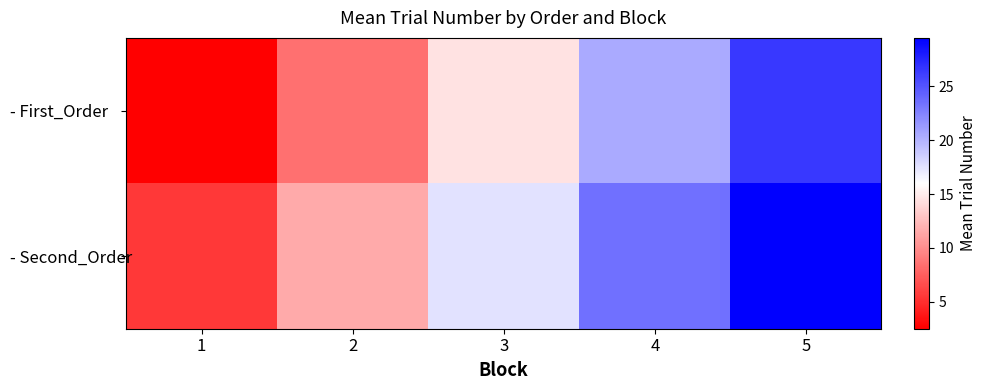

Count the number of categories in the chart.

5